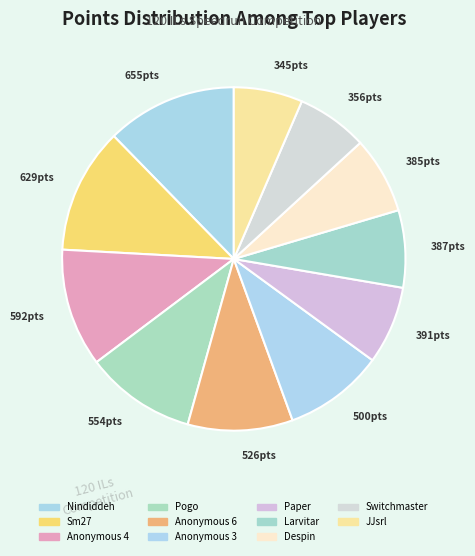

How many segments does this pie chart have?

11